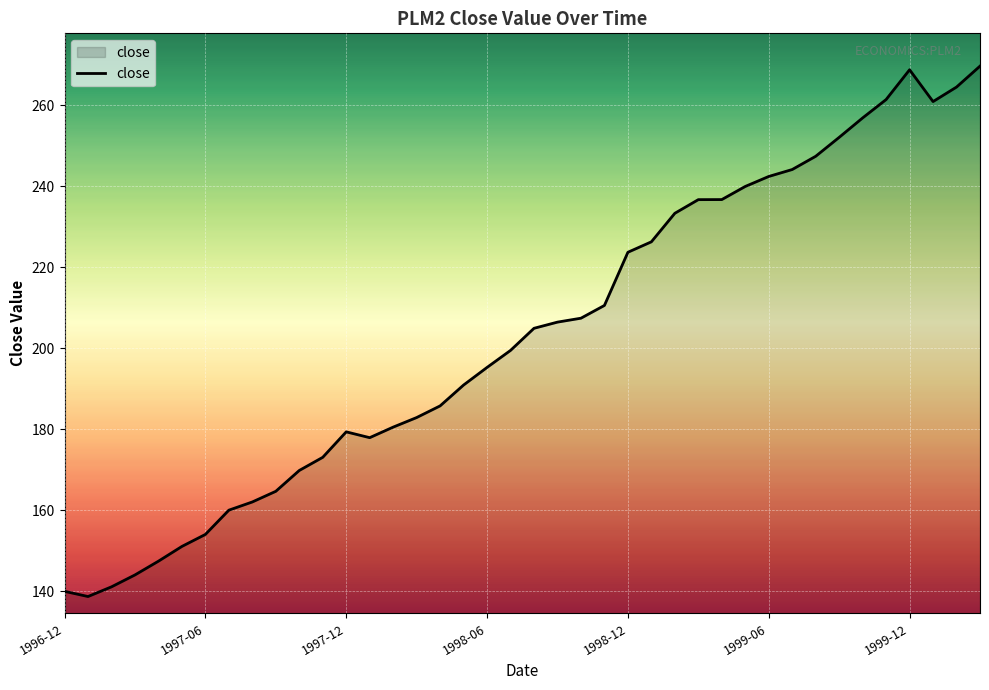

What is the minimum value shown in the chart?

138.8